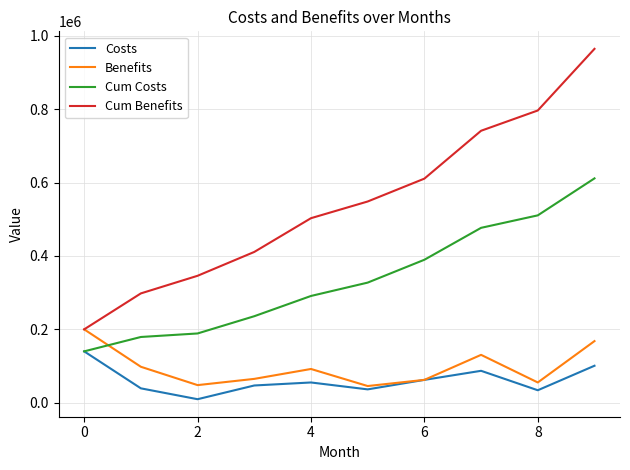

List the series in order of their peak value, lowest first.

Costs, Benefits, Cum Costs, Cum Benefits